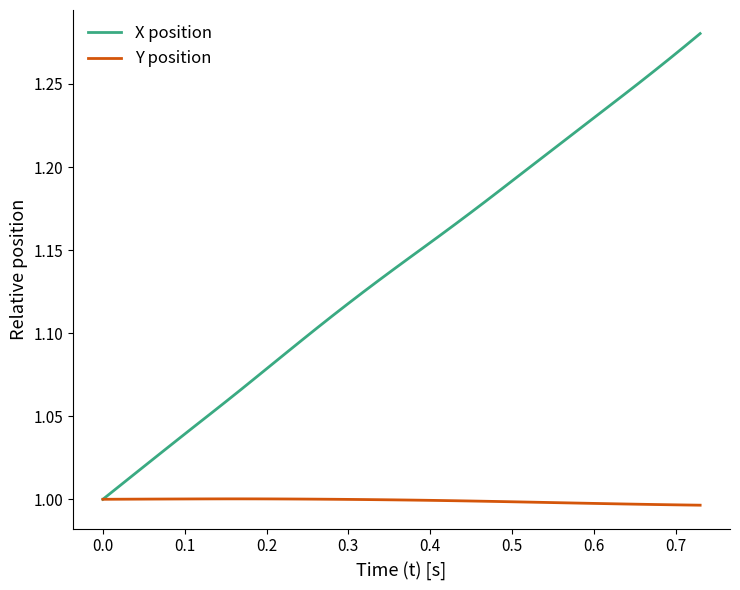

List the series in order of their overall mean, highest first.

X position, Y position